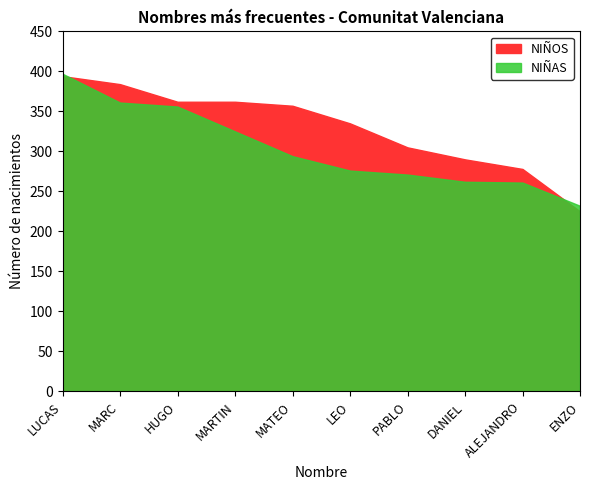

Reading left to right, extract all data points from this chart.

NIÑOS: 394	384	362	362	357	335	305	290	278	225
NIÑAS: 397	361	356	325	294	276	271	262	261	232